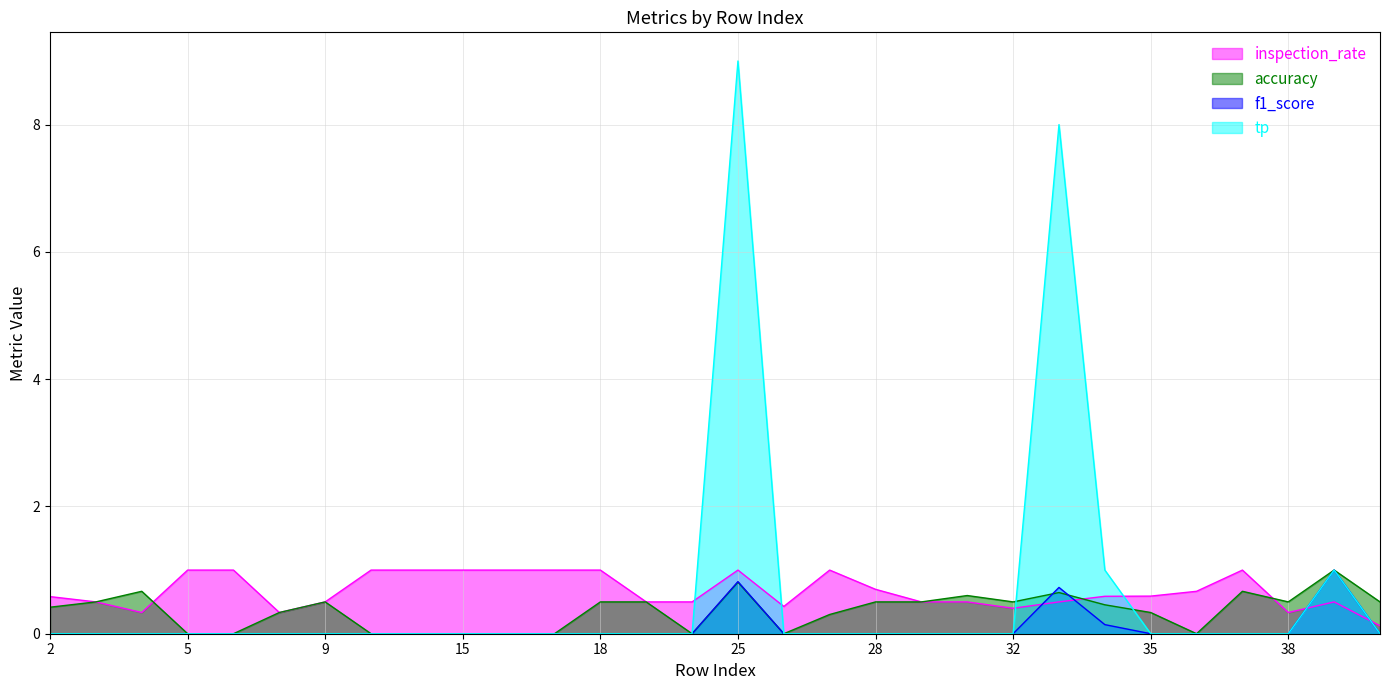

What is the total value across all series at 13?

1.0